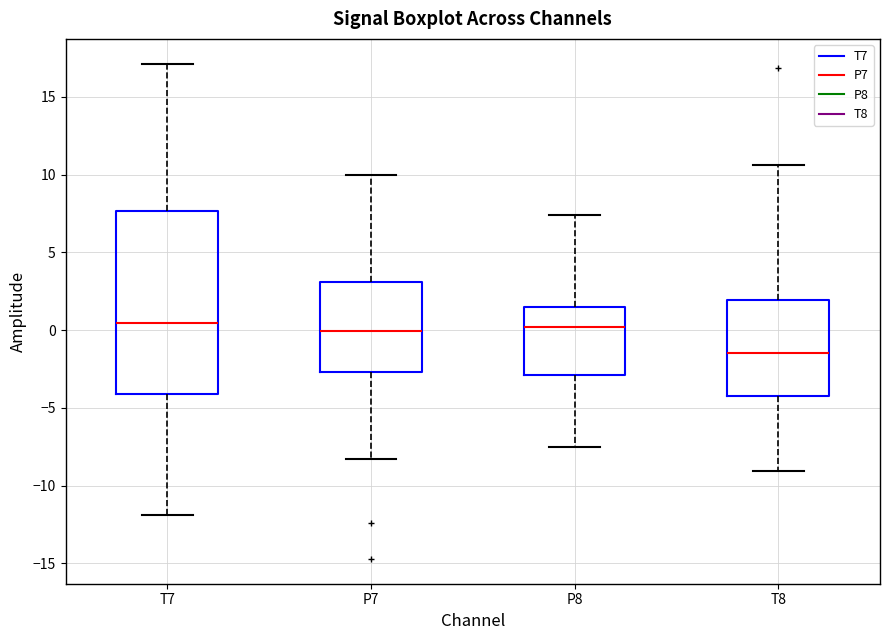

Reading left to right, read every box against the y-axis: the position of its median line, the range the box covers, and the ends of its whiskers. The values are not printed on the chart, so give them approximately, as read against the axis.

T7: median 0.5, box -4.0 to 7.5, whiskers -12.0 to 17.0
P7: median 0.0, box -2.5 to 3.0, whiskers -8.5 to 10.0
P8: median 0.0, box -3.0 to 1.5, whiskers -7.5 to 7.5
T8: median -1.5, box -4.0 to 2.0, whiskers -9.0 to 10.5